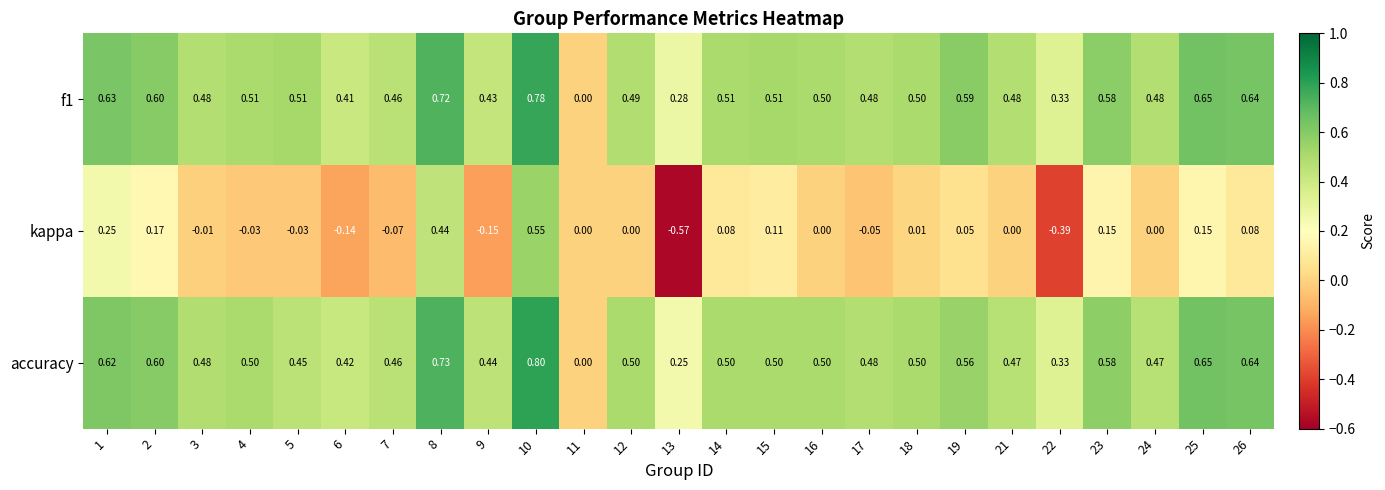

Which series has the largest range (max minus min)?

kappa